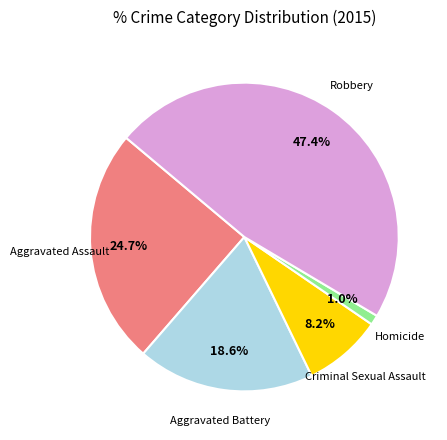

Is the sum of Robbery and Criminal Sexual Assault greater than half?

Yes